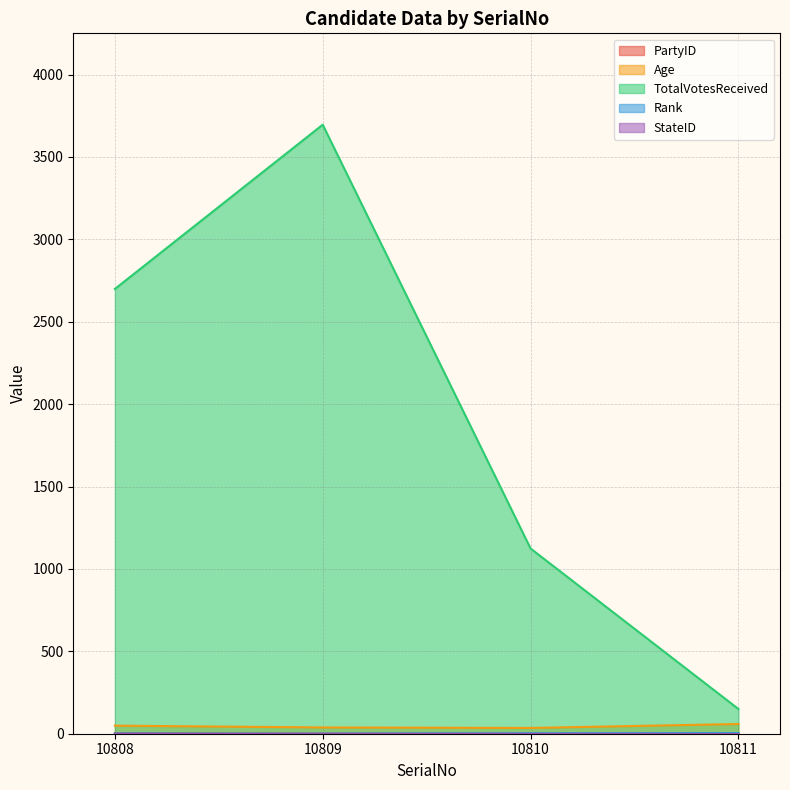

What is the sum of the Age values at 10810 and 10809?

73